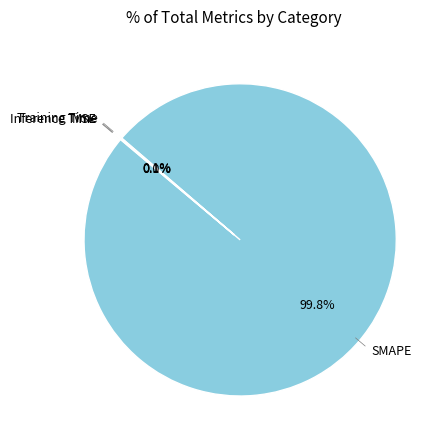

What percentage is the SMAPE slice, to the nearest percent?

100%